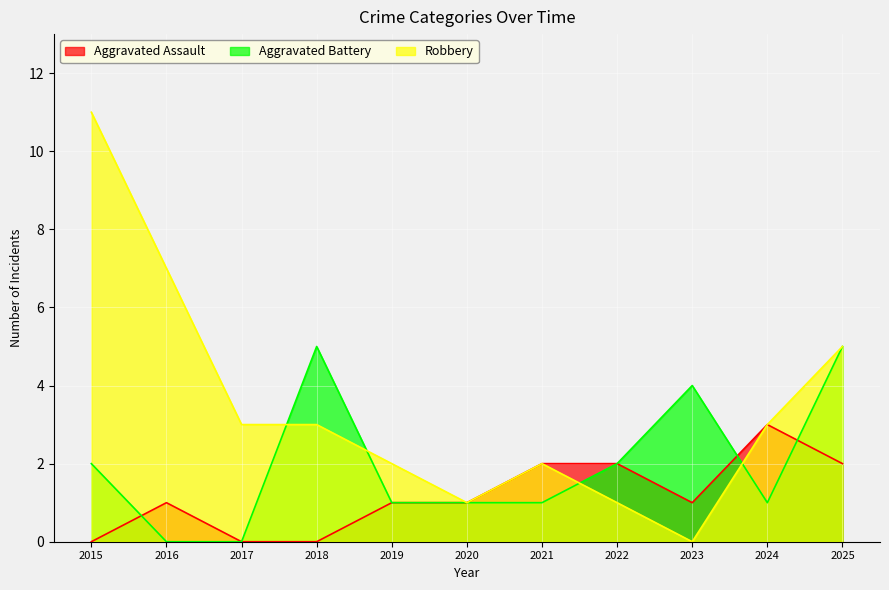

True or false: Aggravated Assault and Robbery intersect in this chart.

False